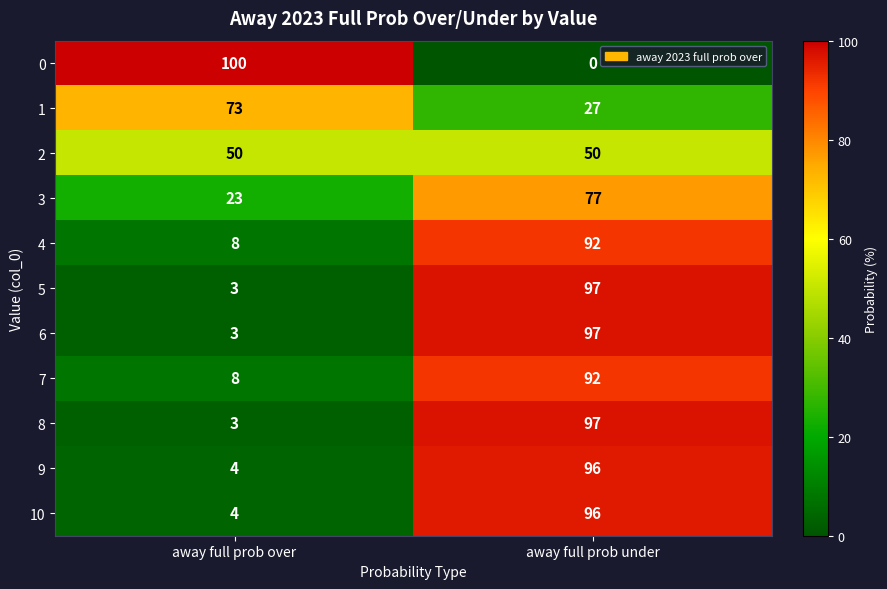

How many data points does each series have?

2